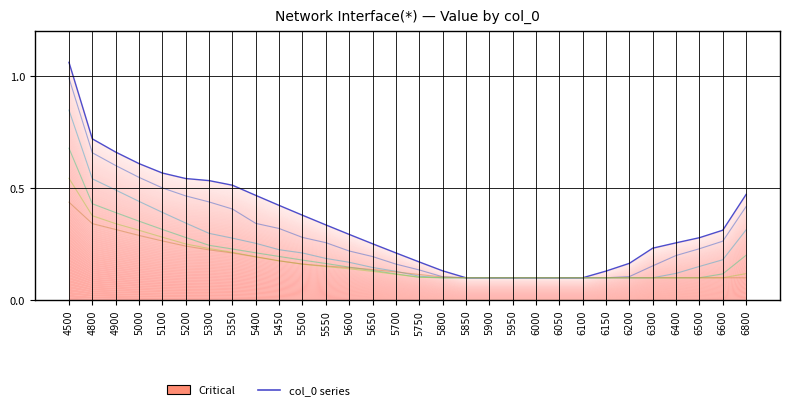

True or false: row 85 and row 150 intersect in this chart.

False